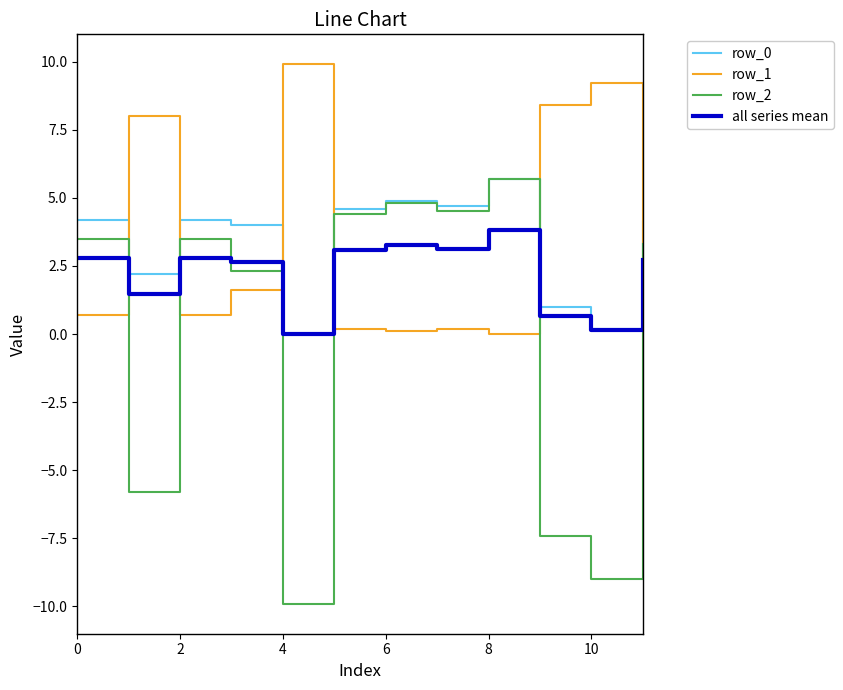

What is the sum of all row_1 values?

39.8